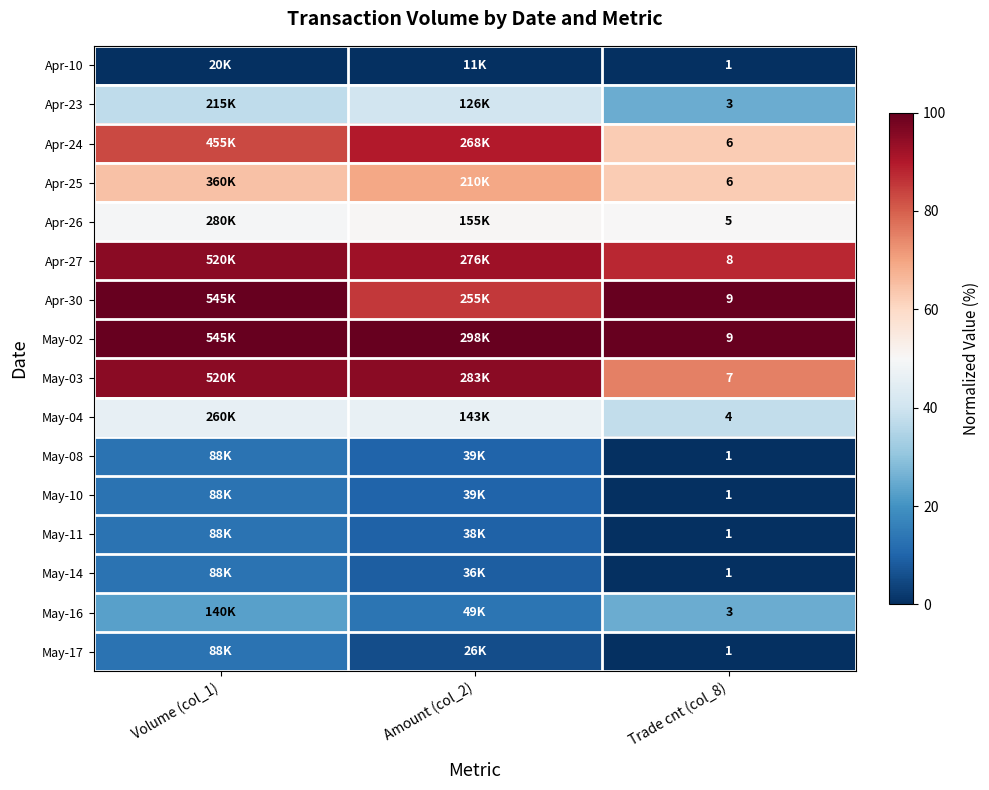

What is the spread (max minus min) of values at Amount (col_2)?

100.0